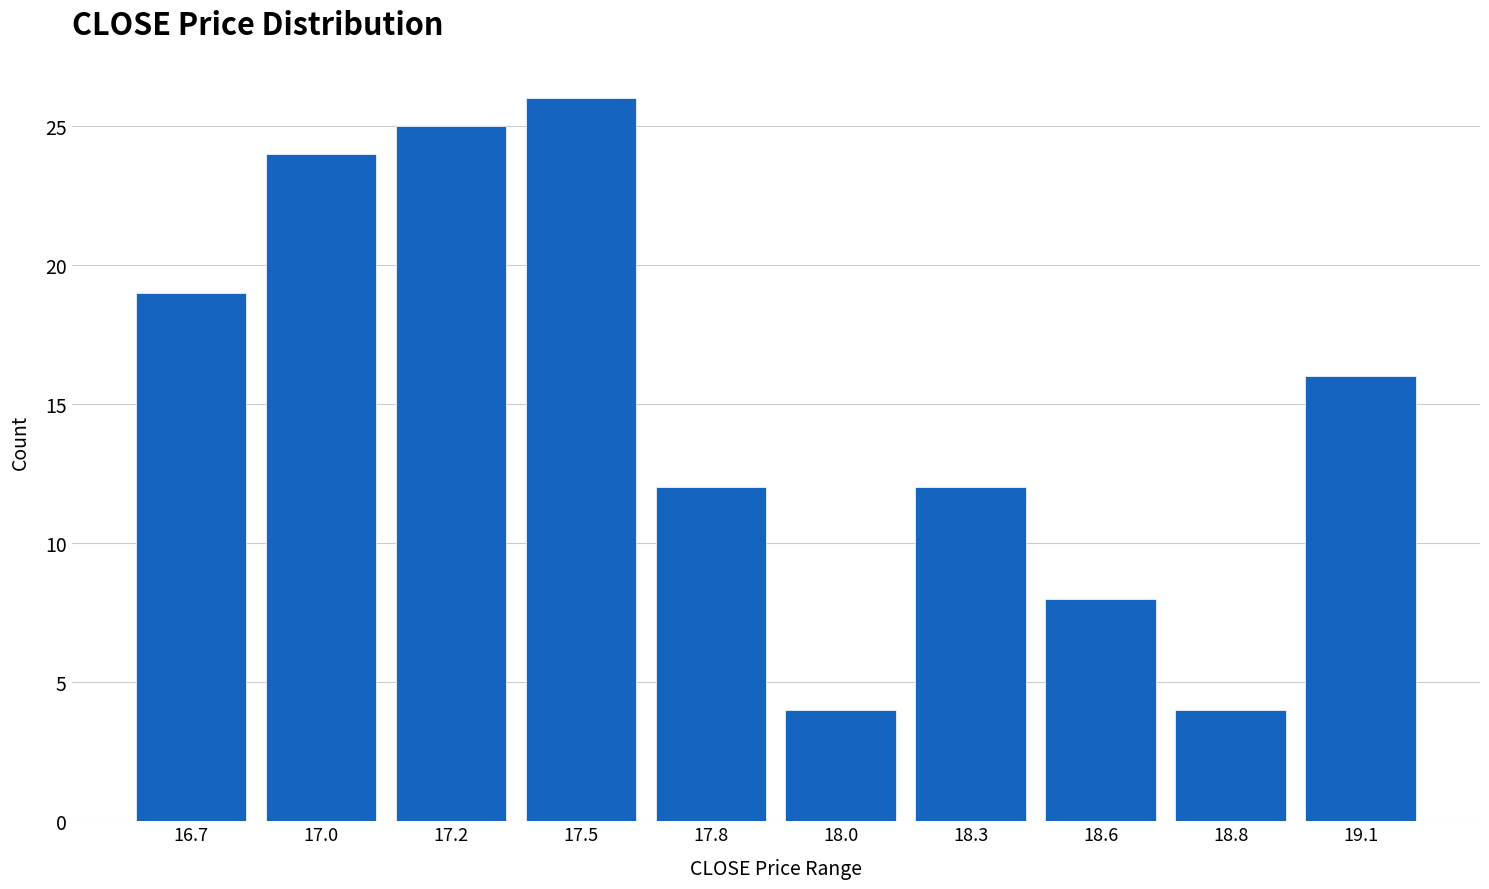

Reading left to right, transcribe all the data shown in this chart.

19	24	25	26	12	4	12	8	4	16